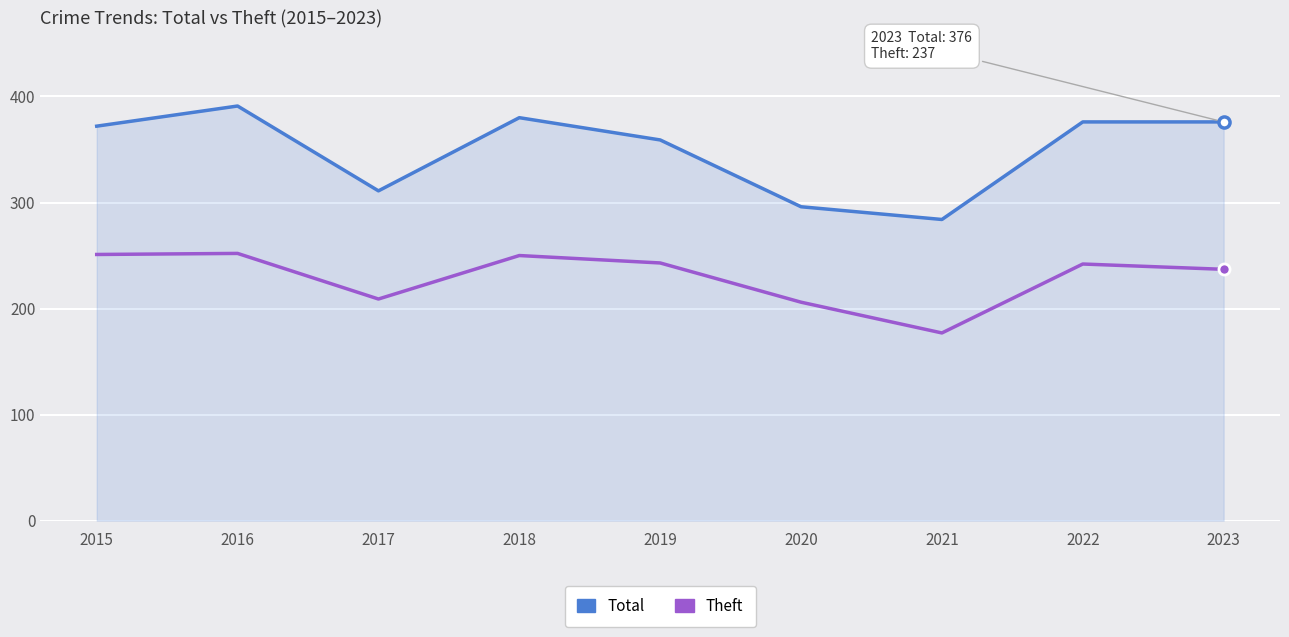

What is the sum of the Total values at 2018 and 2015?

752